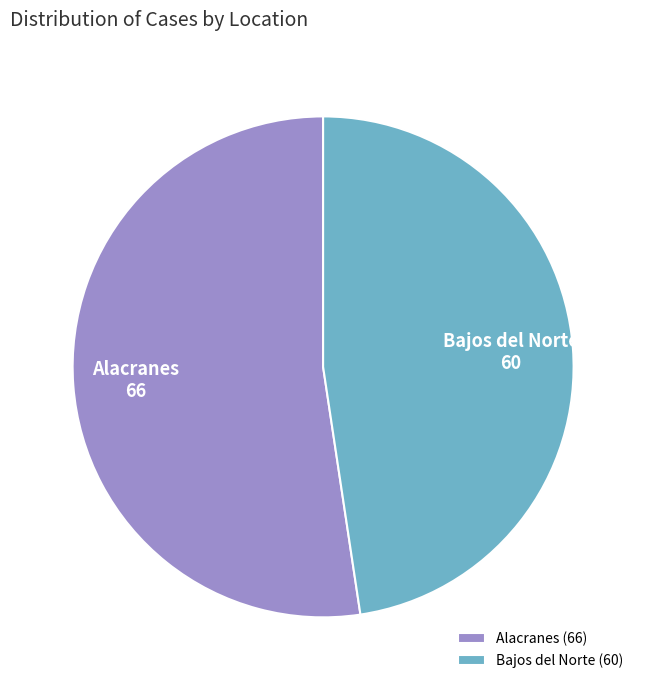

Is Bajos del Norte the majority of the pie?

No